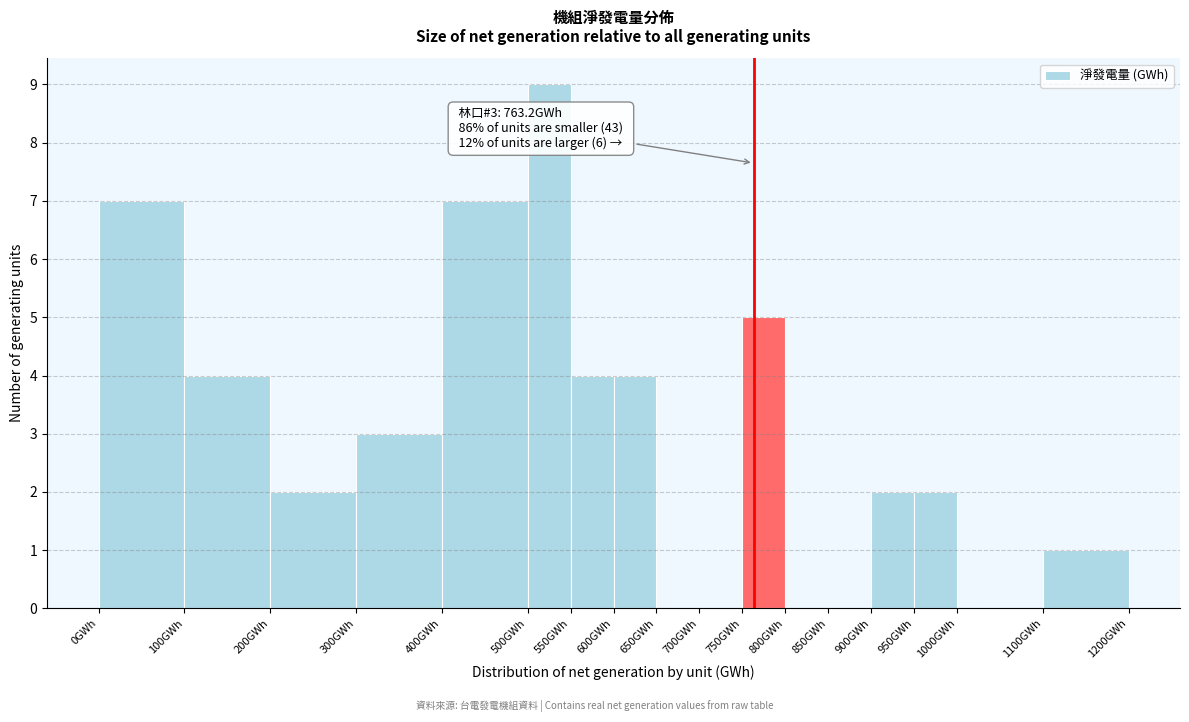

Over which range of the x-axis is the bar tallest?

500 to 550